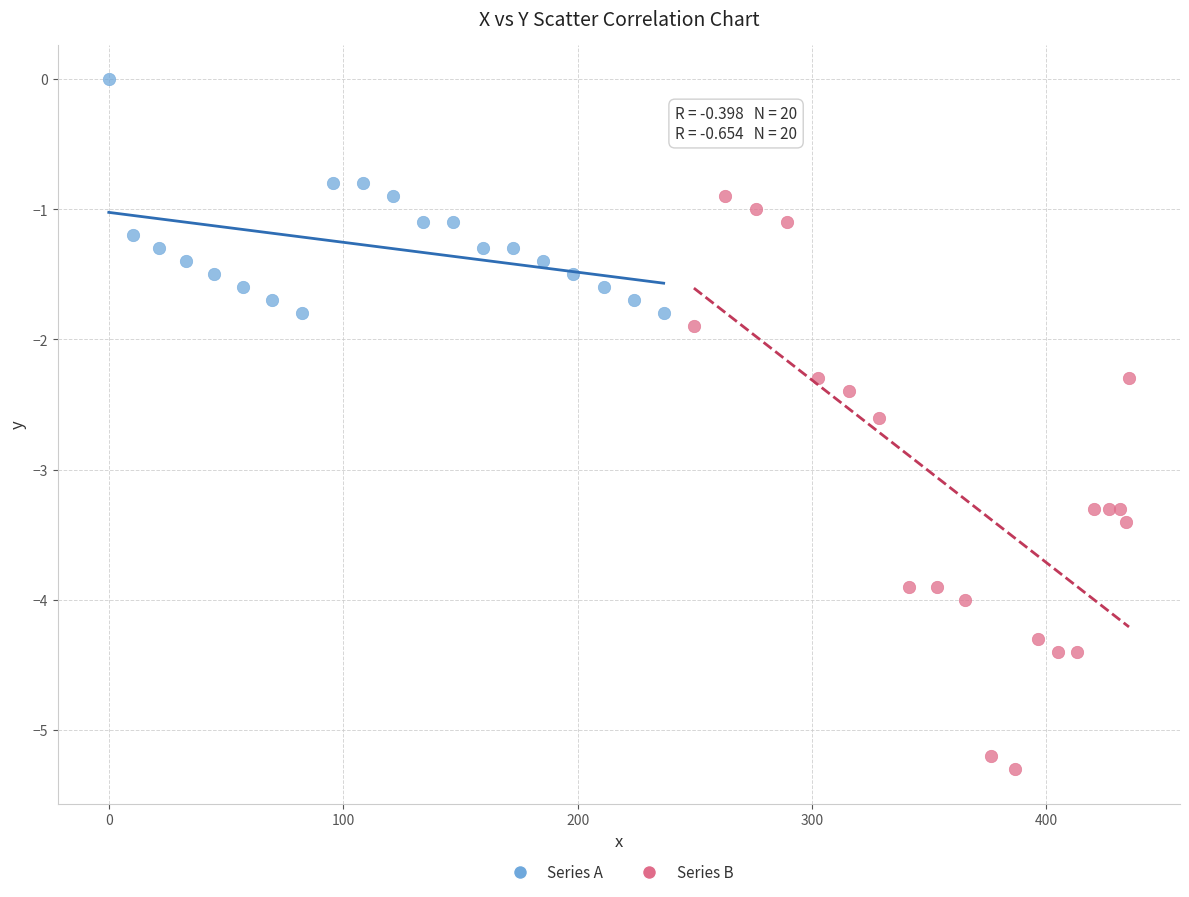

Which series contains the lowest Y value?

Series B